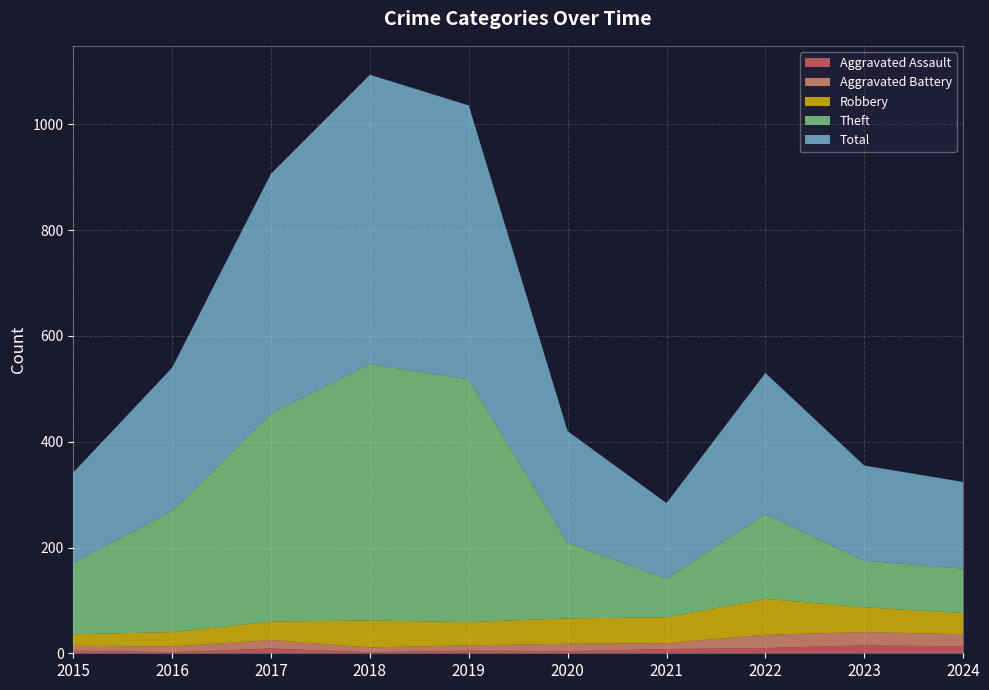

Reading right to left, extract all data points from this chart.

Aggravated Assault: 13	15	10	8	4	5	2	9	2	5
Aggravated Battery: 23	25	25	11	14	10	9	16	11	9
Robbery: 40	47	68	49	48	44	51	35	27	22
Theft: 84	88	160	73	143	459	485	393	229	135
Total: 164	180	267	143	211	518	547	454	271	171